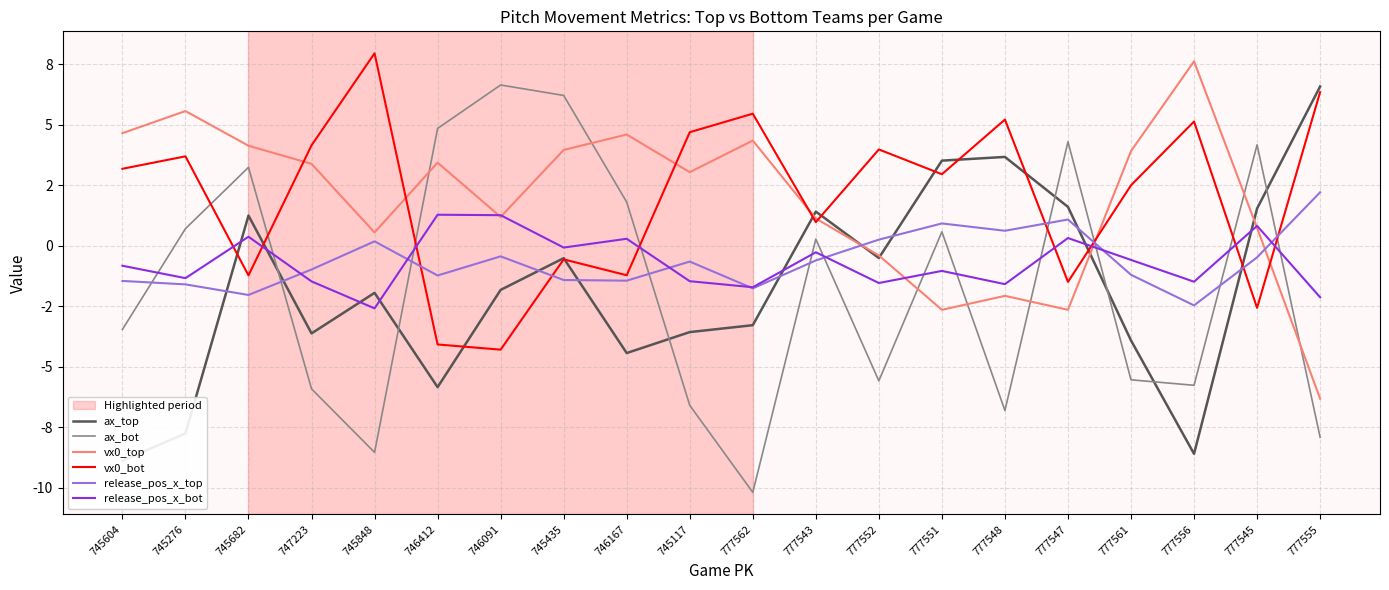

What is the label of the 3rd point from the right?

777556